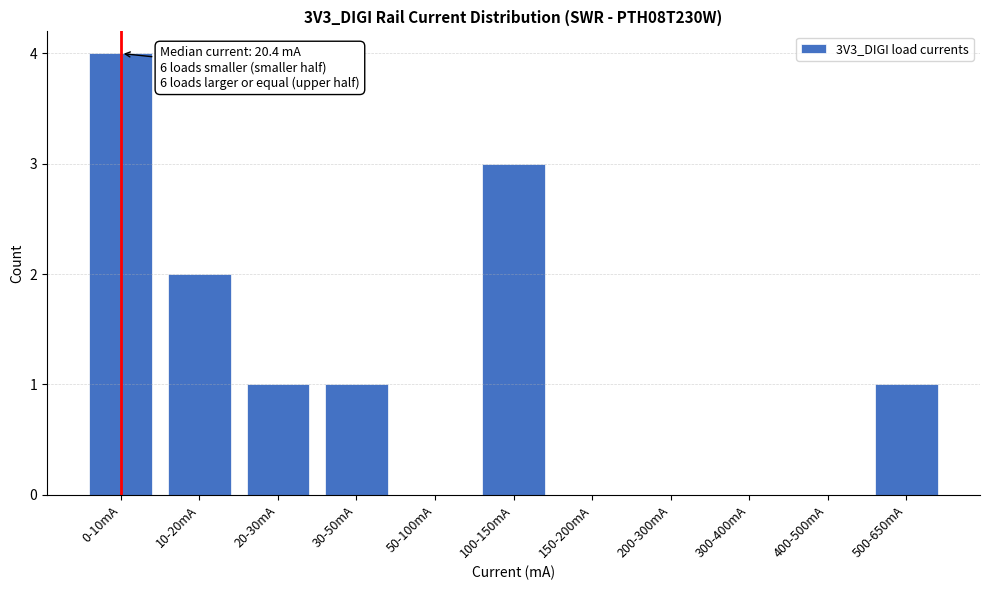

Reading left to right, extract all data points from this chart.

0-10mA=4	10-20mA=2	20-30mA=1	30-50mA=1	50-100mA=0	100-150mA=3	150-200mA=0	200-300mA=0	300-400mA=0	400-500mA=0	500-650mA=1